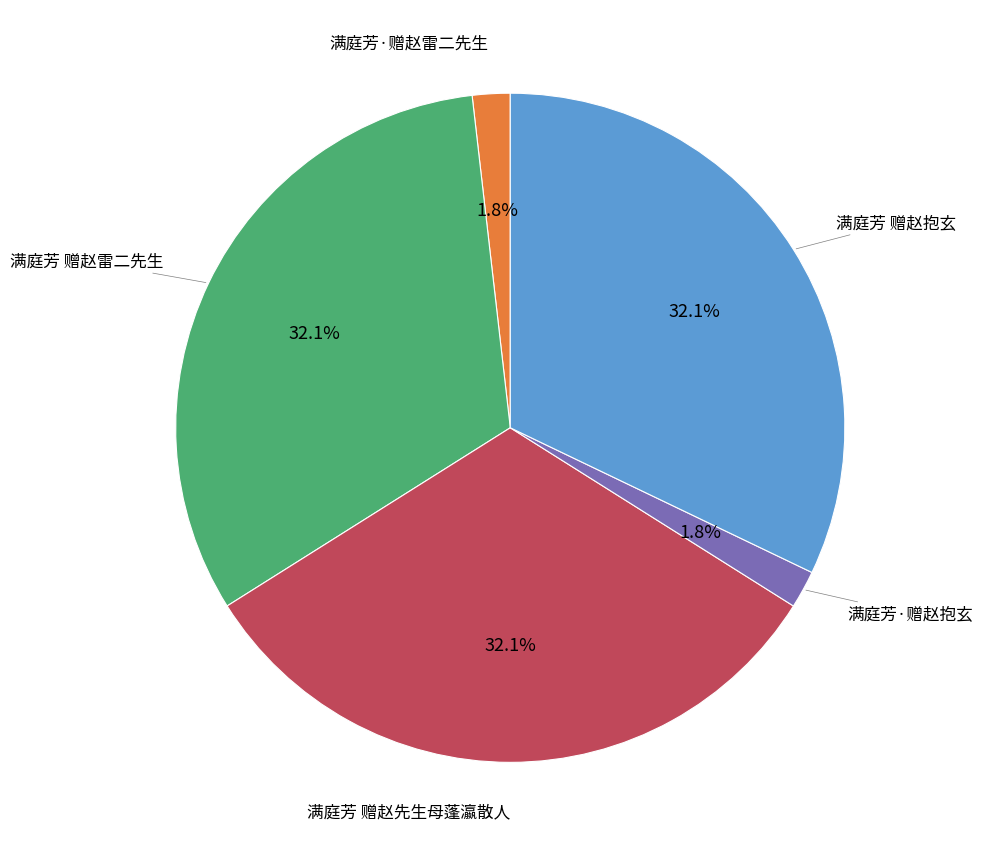

To the nearest percent, what is the difference between the largest and smallest slice percentages?

30%